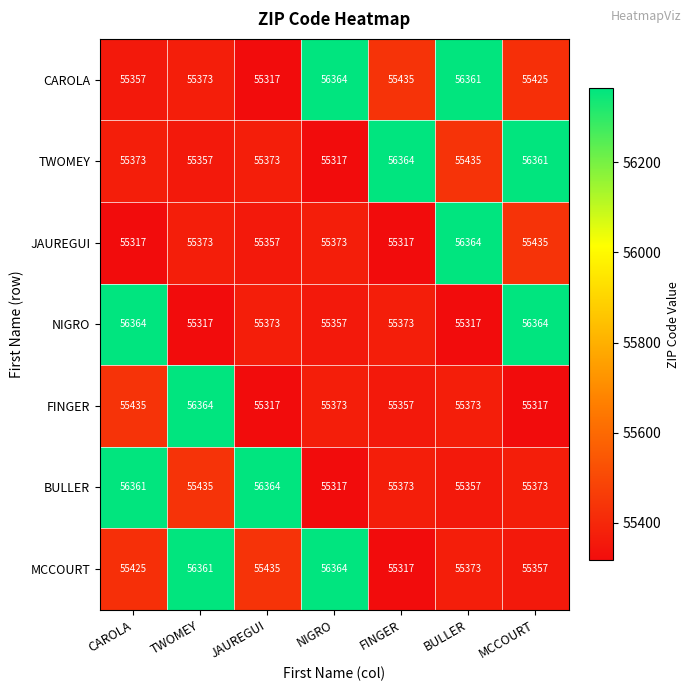

What is the sum of all FINGER values?

388536